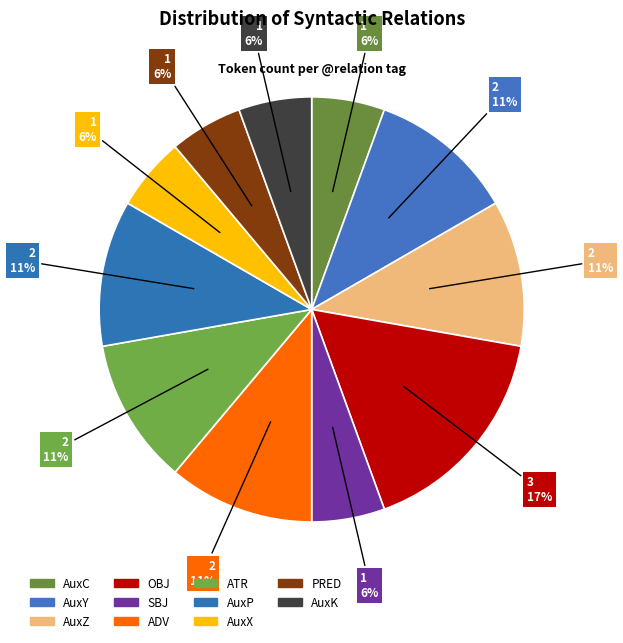

What percentage is NOT represented by AuxX?

94.4%